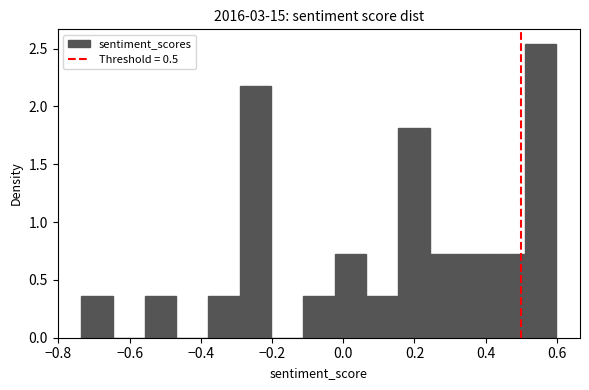

What is the height of the bar covering -0.74 to -0.64 on the x-axis? Neither the bar edges nor the heights are printed on the chart, so give them approximately, as read against the axes.

0.35